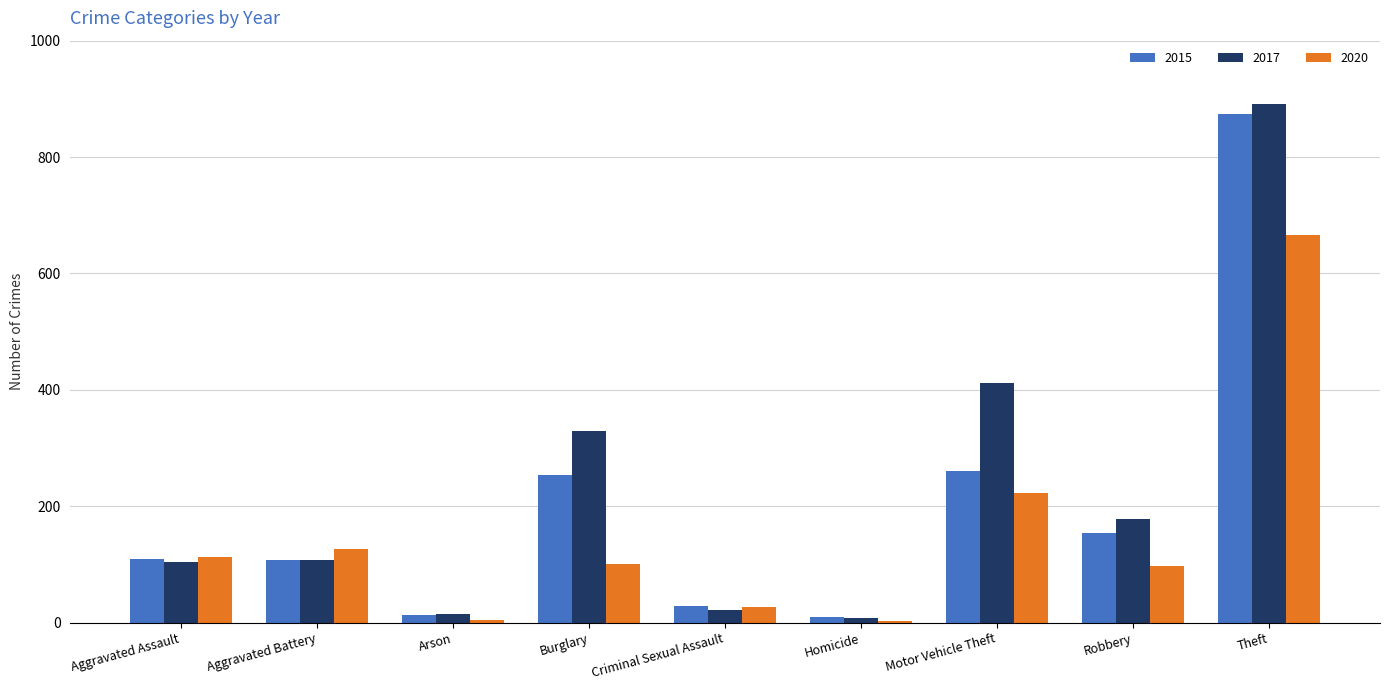

Between Robbery and Theft, which series saw the biggest shift?

2015